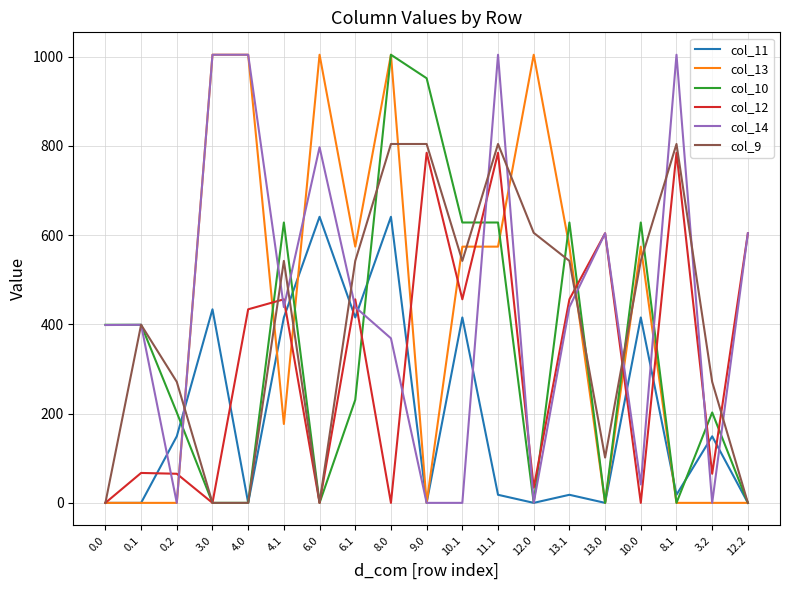

What is the greatest value displayed?

1004.0